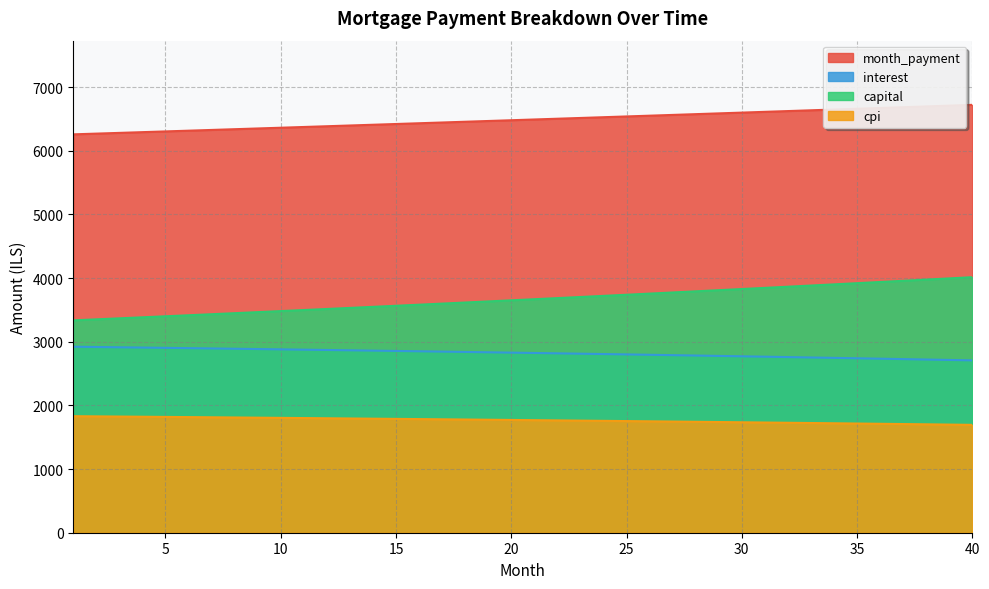

True or false: month_payment and interest intersect in this chart.

False